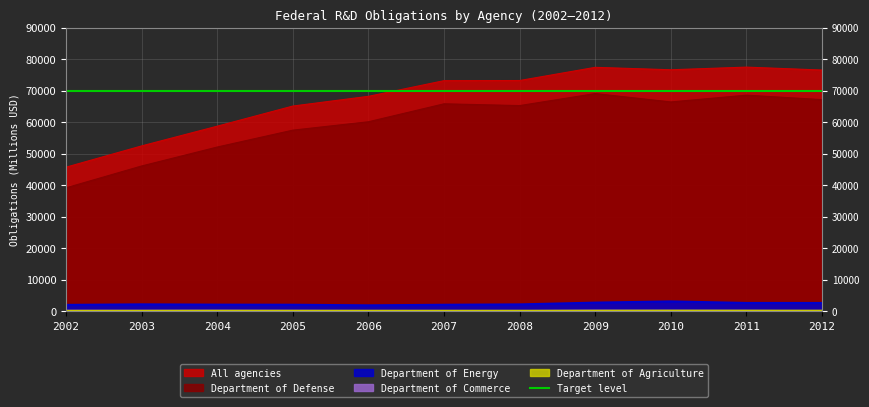

Reading left to right, extract all data points from this chart.

Department of Defense: 2002=39147	2003=46082	2004=52095	2005=57457	2006=60119	2007=65817	2008=65252	2009=69065	2010=66406	2011=68562	2012=67142
Department of Energy: 2002=1982	2003=2151	2004=2056	2005=2030	2006=1842	2007=2021	2008=2139	2009=2702	2010=3087	2011=2596	2012=2591
Department of Commerce: 2002=157	2003=154	2004=171	2005=144	2006=101	2007=99	2008=81	2009=188	2010=139	2011=126	2012=66
Department of Agriculture: 2002=161	2003=170	2004=183	2005=181	2006=183	2007=181	2008=183	2009=192	2010=223	2011=216	2012=207
All agencies: 2002=45702	2003=52456	2004=58717	2005=65110	2006=68194	2007=73169	2008=73212	2009=77398	2010=76627	2011=77468	2012=76538